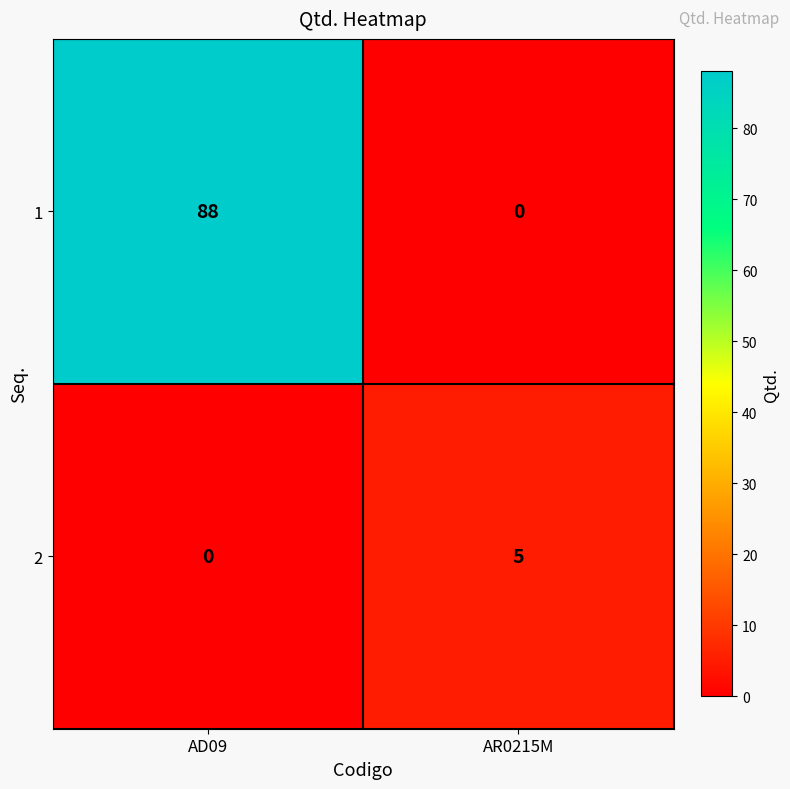

Reading left to right, transcribe all the data shown in this chart.

1: 88	0
2: 0	5